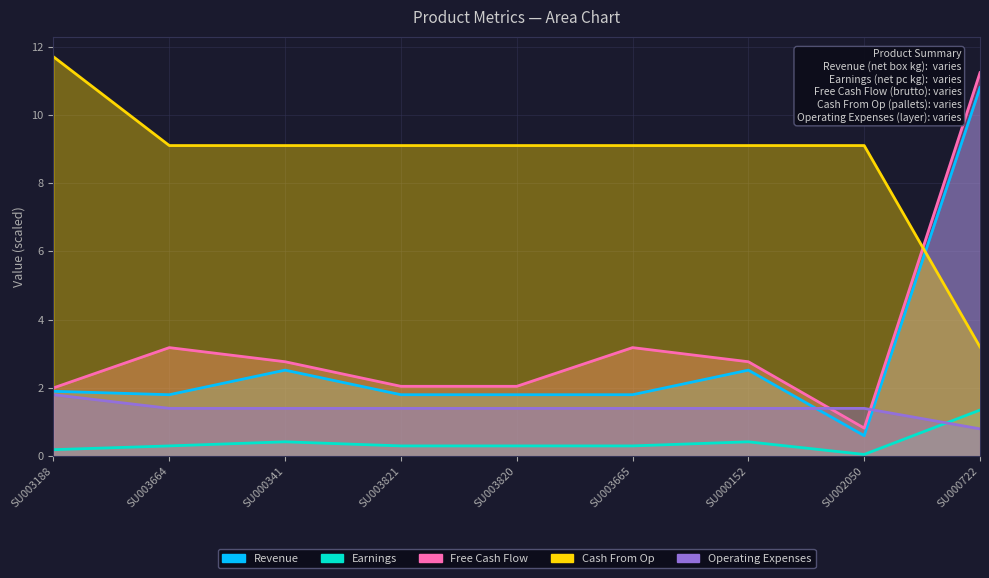

At how many categories does at least one series exceed 4?

9